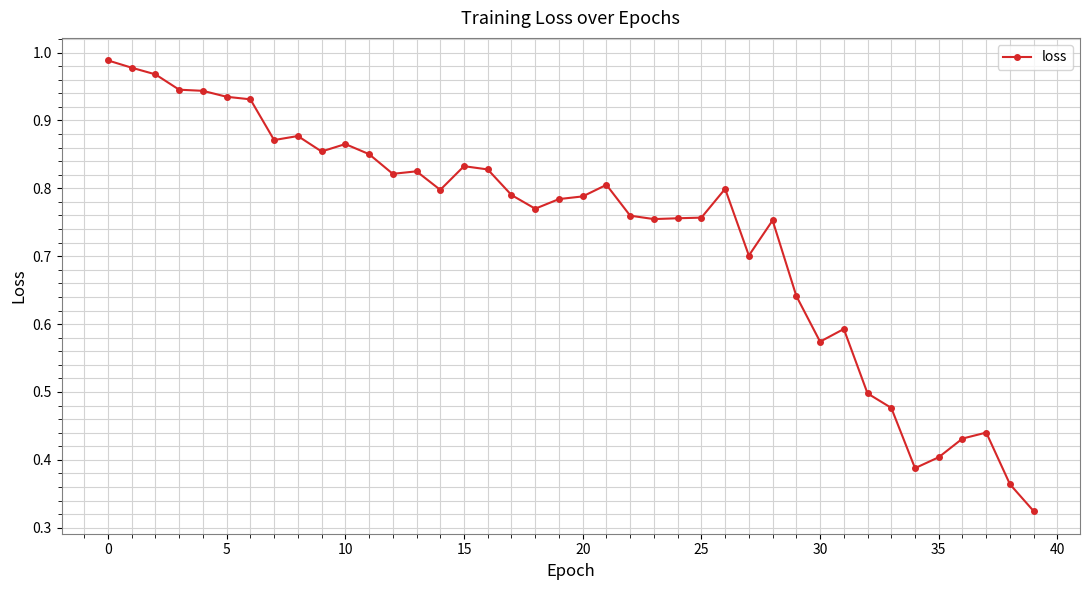

What is the average value?

0.7